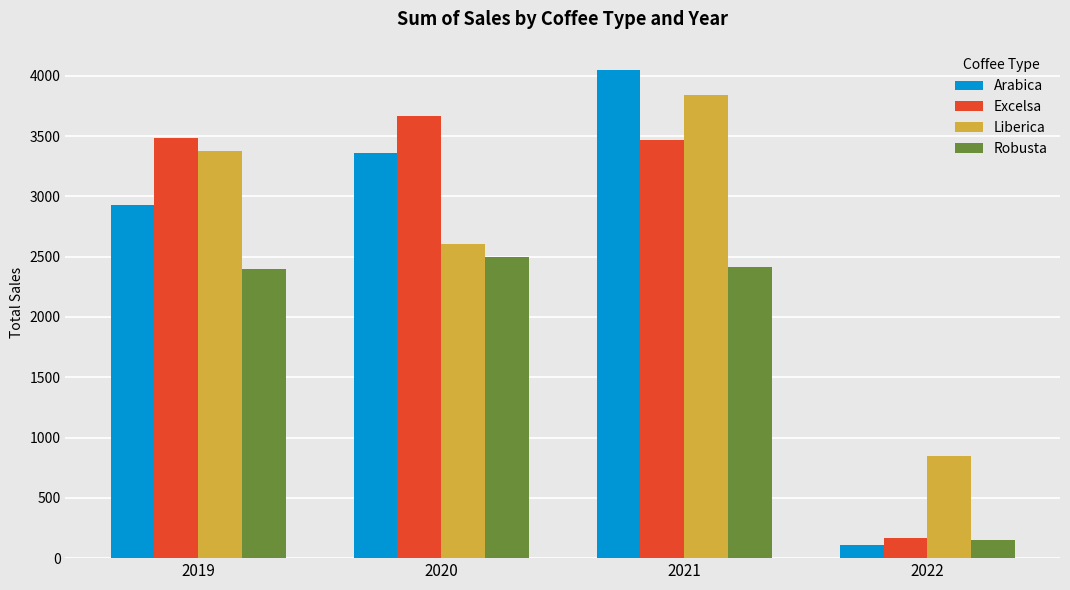

What is the average value of the Arabica series?

2610.3